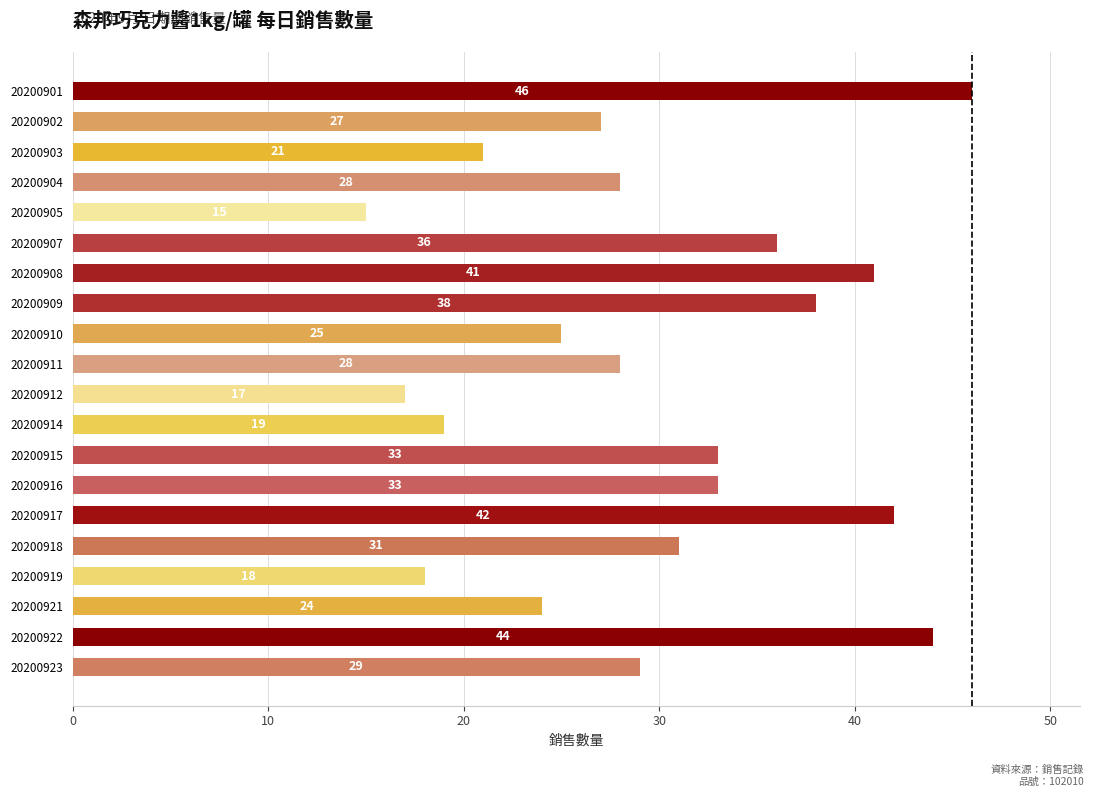

True or false: the data shows 69 at 20200917.

False